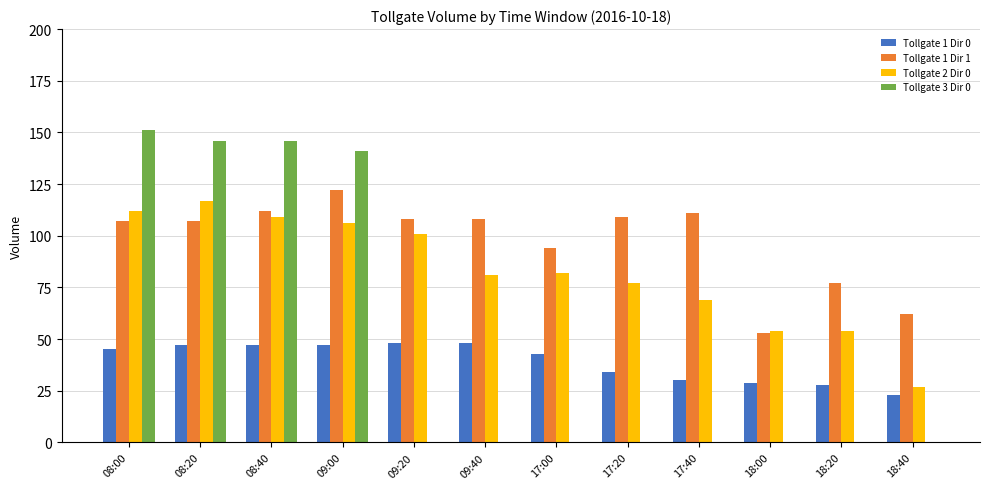

Between 08:40 and 17:00, which series saw the biggest shift?

Tollgate 3 Dir 0